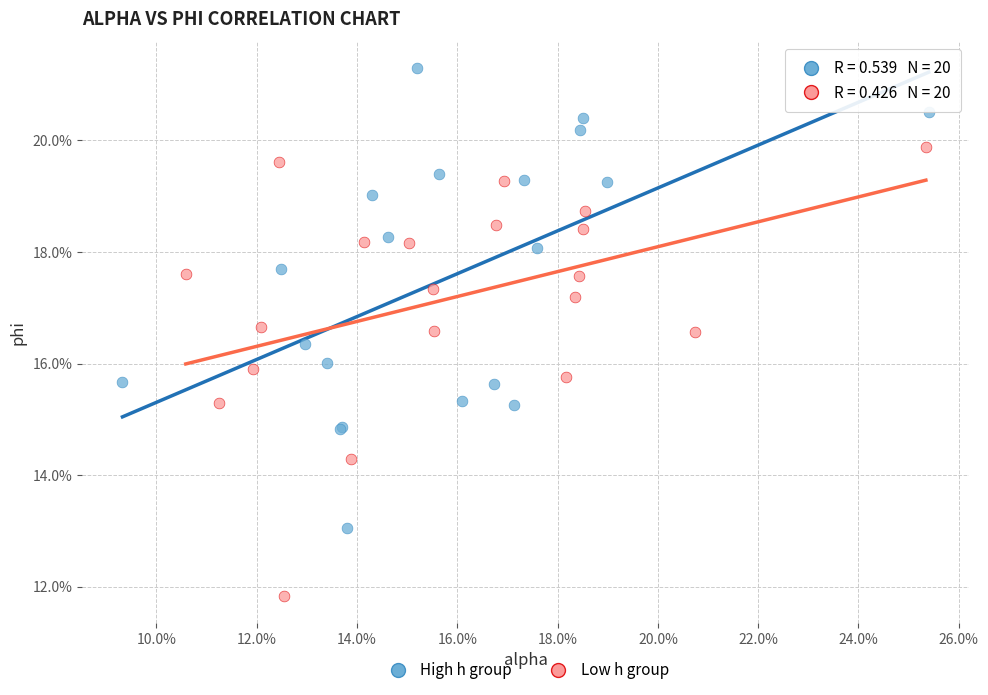

Which series reaches the minimum Y coordinate?

Low h group